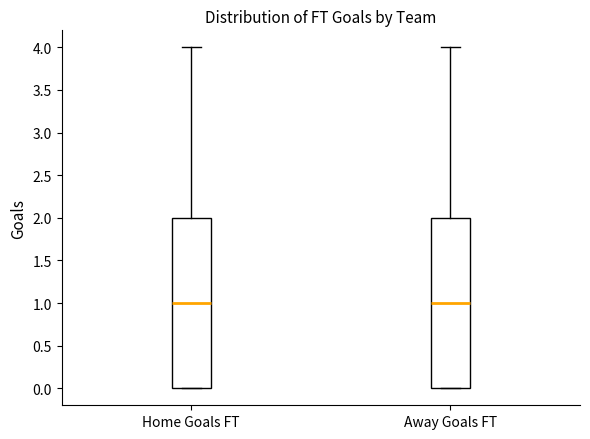

Reading left to right, read every box against the y-axis: the position of its median line, the range the box covers, and the ends of its whiskers. The values are not printed on the chart, so give them approximately, as read against the axis.

Home Goals FT: median 1, box 0 to 2, whiskers 0 to 4
Away Goals FT: median 1, box 0 to 2, whiskers 0 to 4